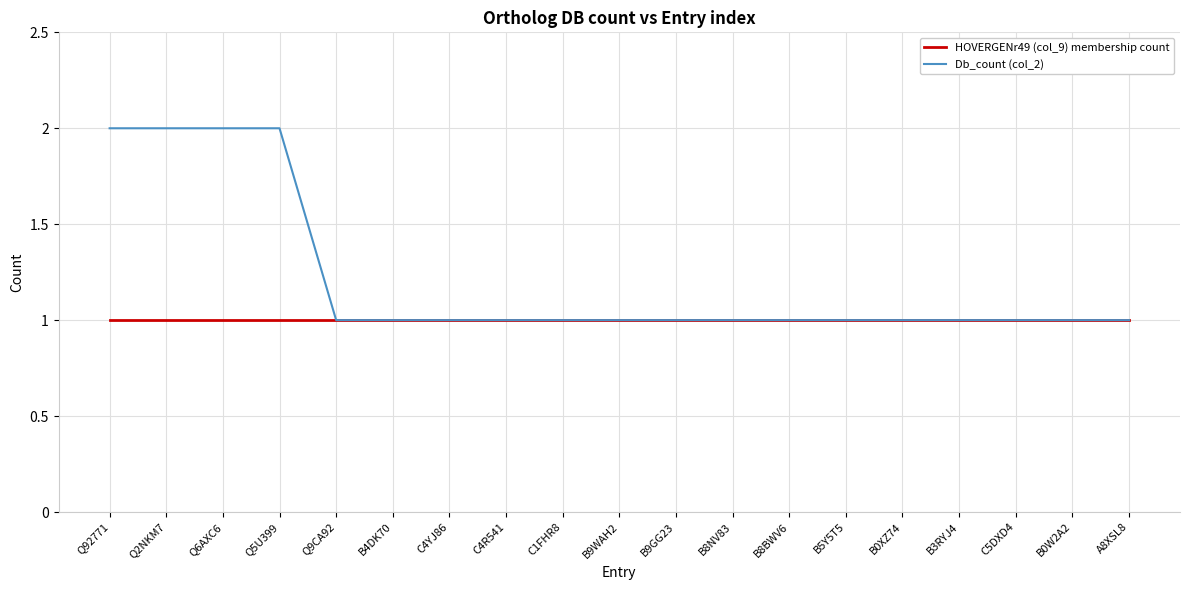

What position from the right is C4R541?

12